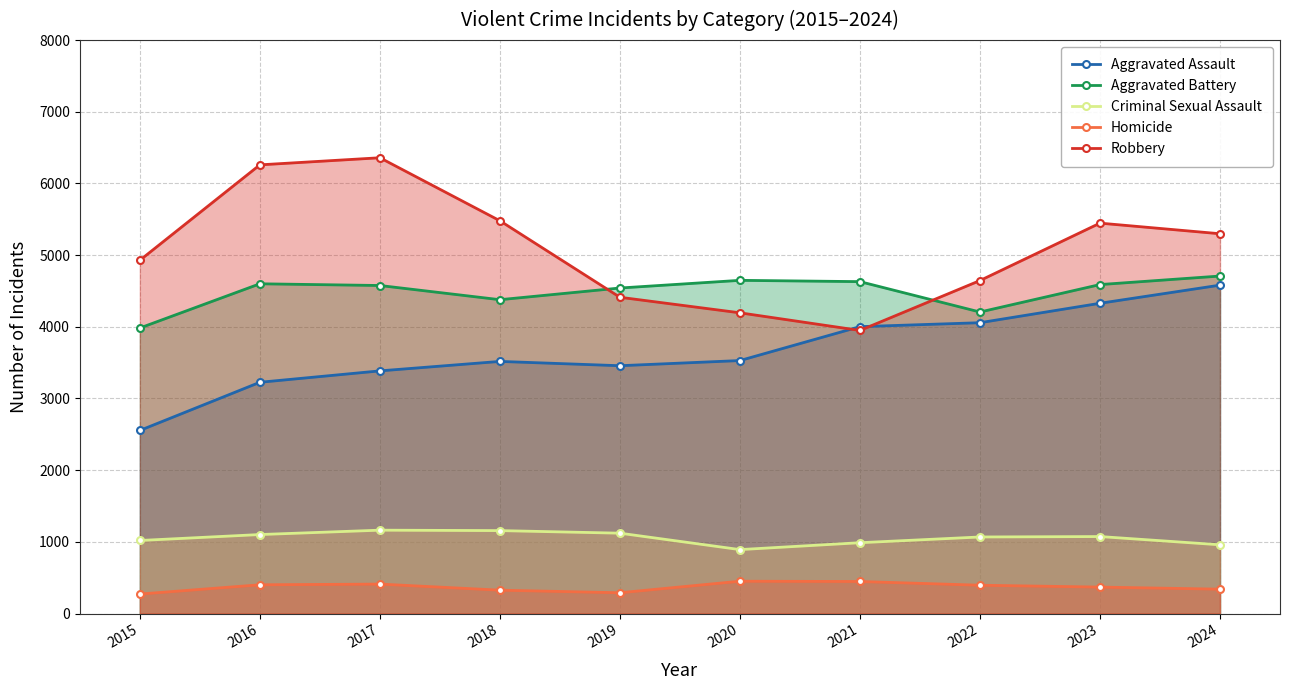

Rank the series at 2022 from highest to lowest value.

Robbery, Aggravated Battery, Aggravated Assault, Criminal Sexual Assault, Homicide